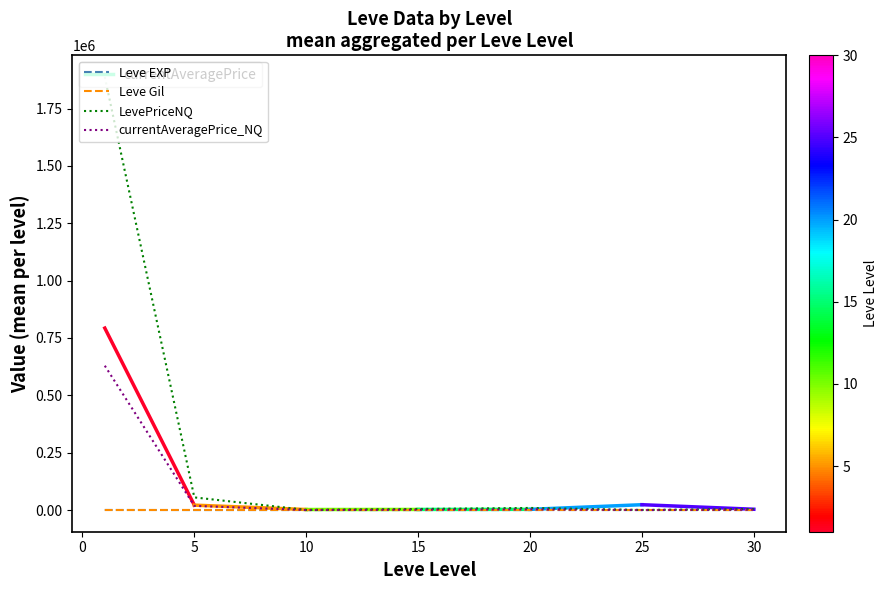

Which series has the largest total across all categories?

LevePriceNQ